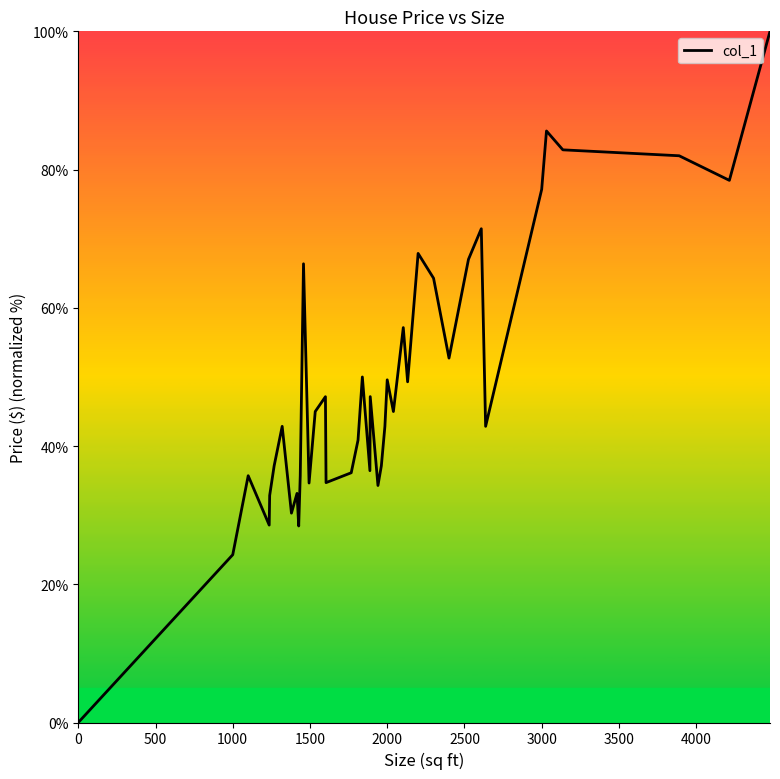

What is the maximum value shown in the chart?

100.0